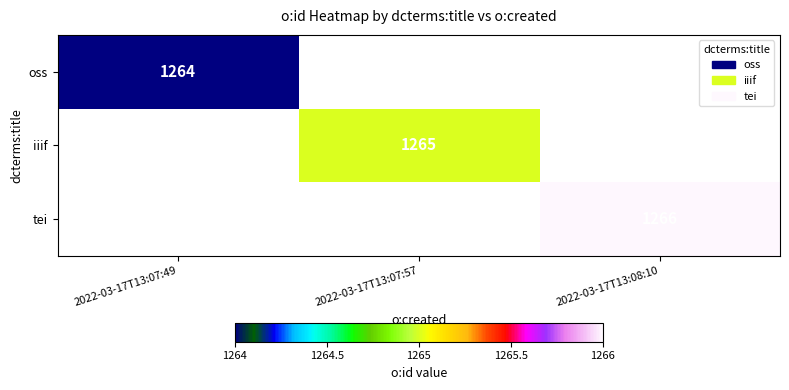

How many categories are shown in the chart?

3